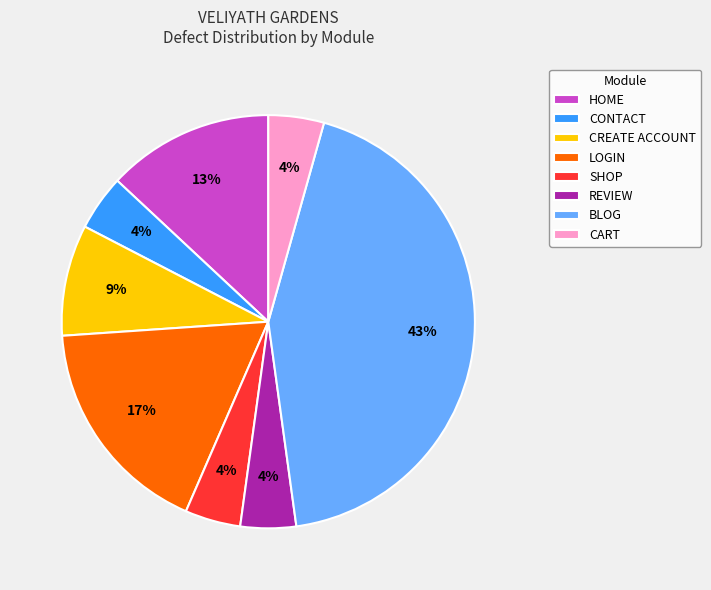

To the nearest percent, what portion does SHOP represent?

4%